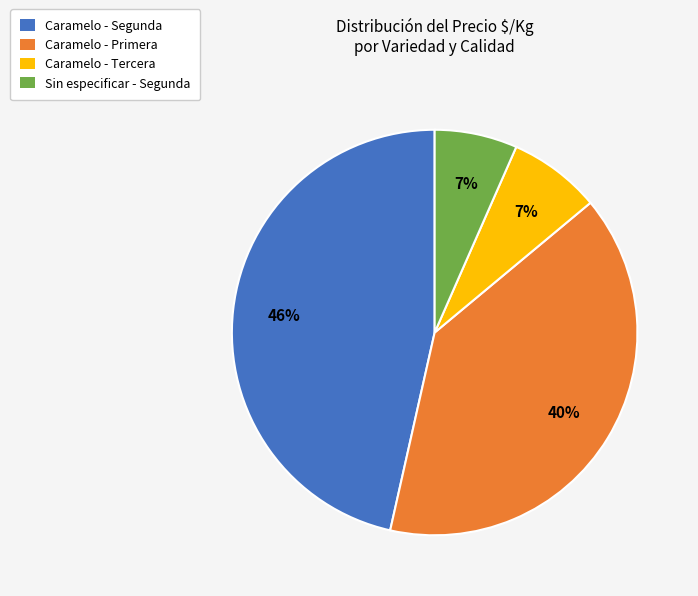

Is the sum of Caramelo - Primera and Sin especificar - Segunda greater than half?

No